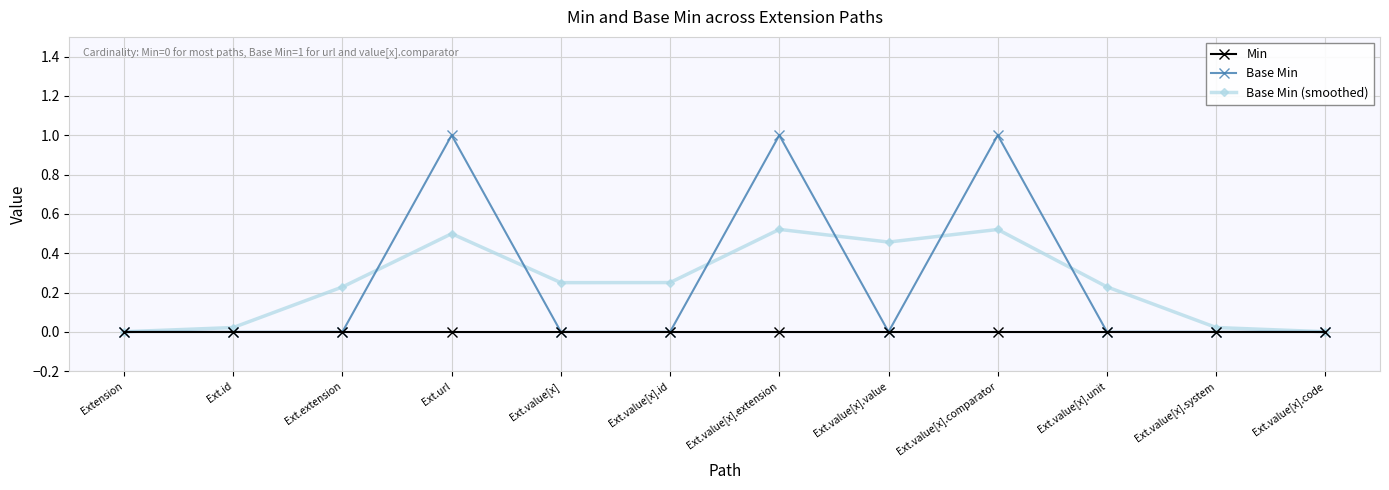

What is the total value across all series at Ext.value[x].comparator?

1.5